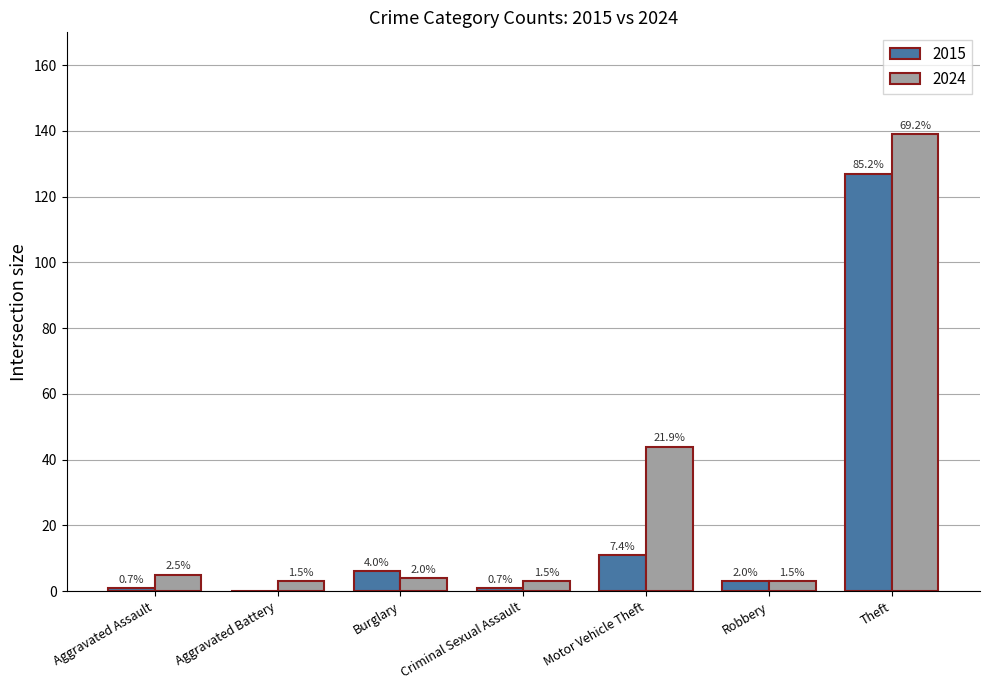

What are all the series names shown in the legend?

2015, 2024